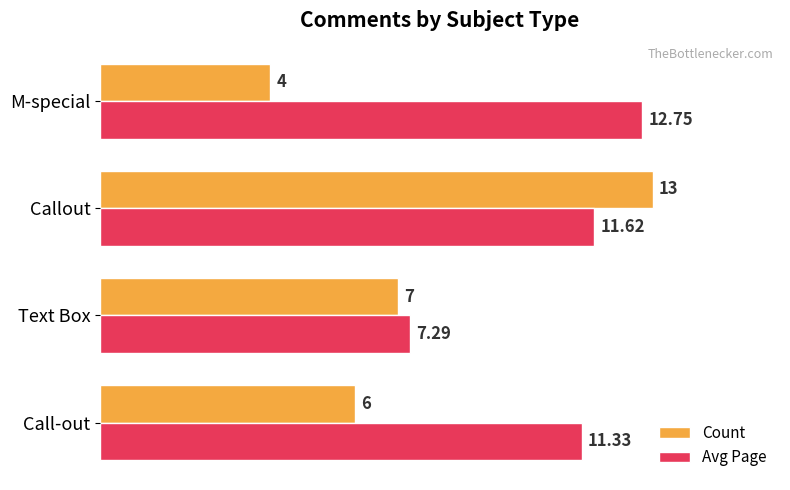

What is the sum of all Avg Page values?

43.0